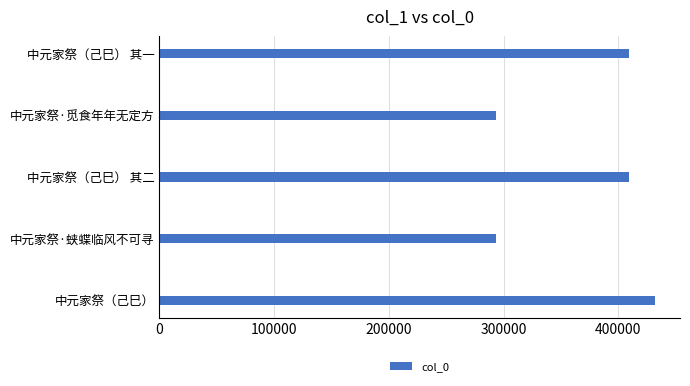

How many series are shown in this chart?

1